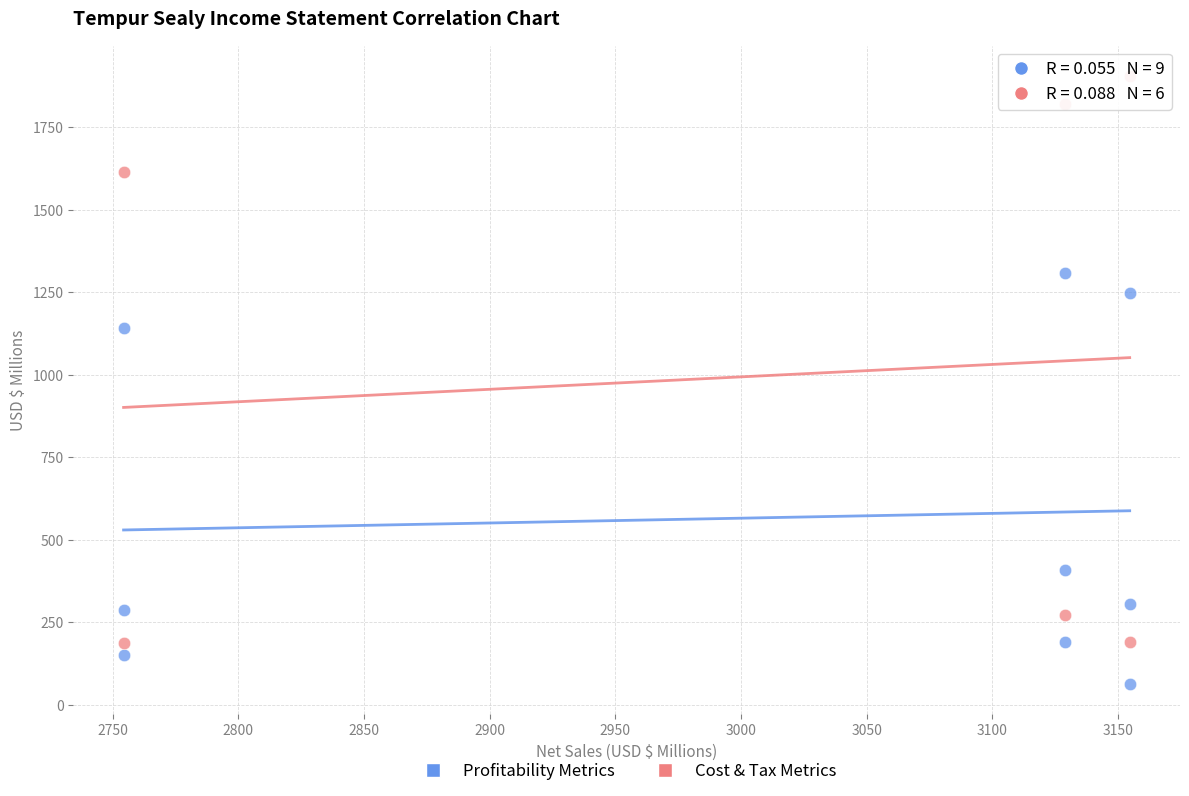

Which series reaches the maximum Y coordinate?

Cost & Tax Metrics